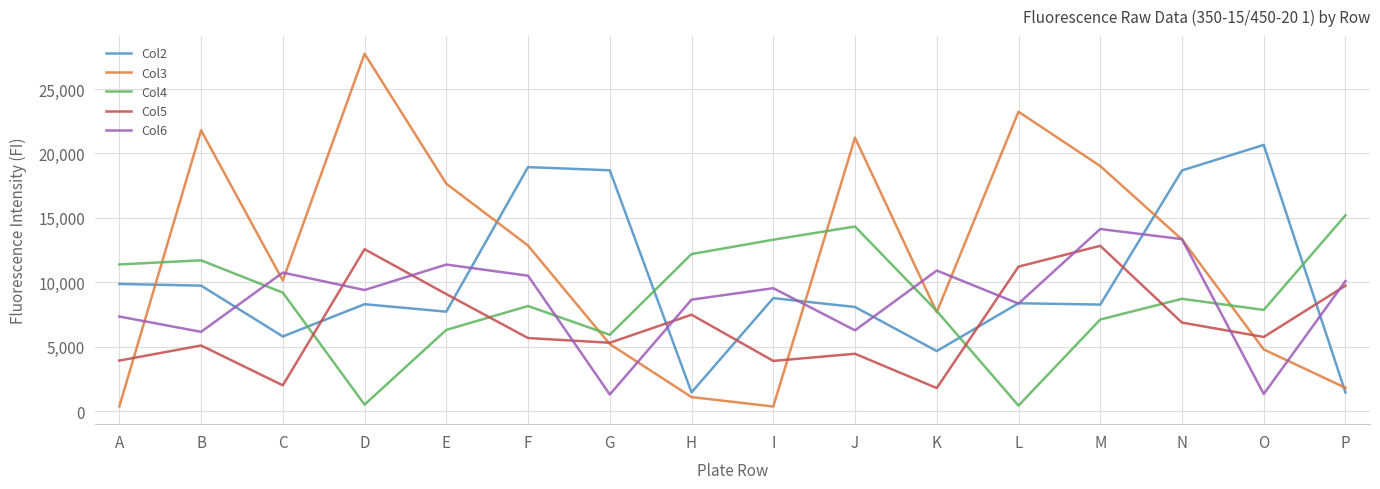

The Col2 series shows 12337 at J. True or false?

False